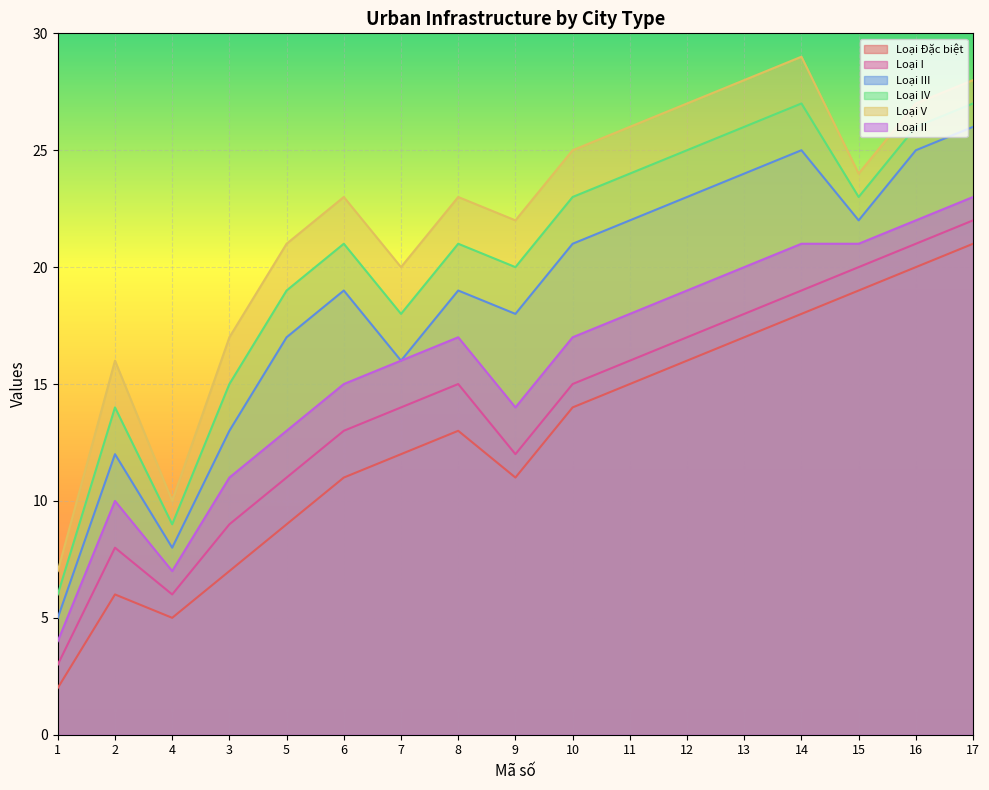

Which category has the highest value in the Loại V series?

14